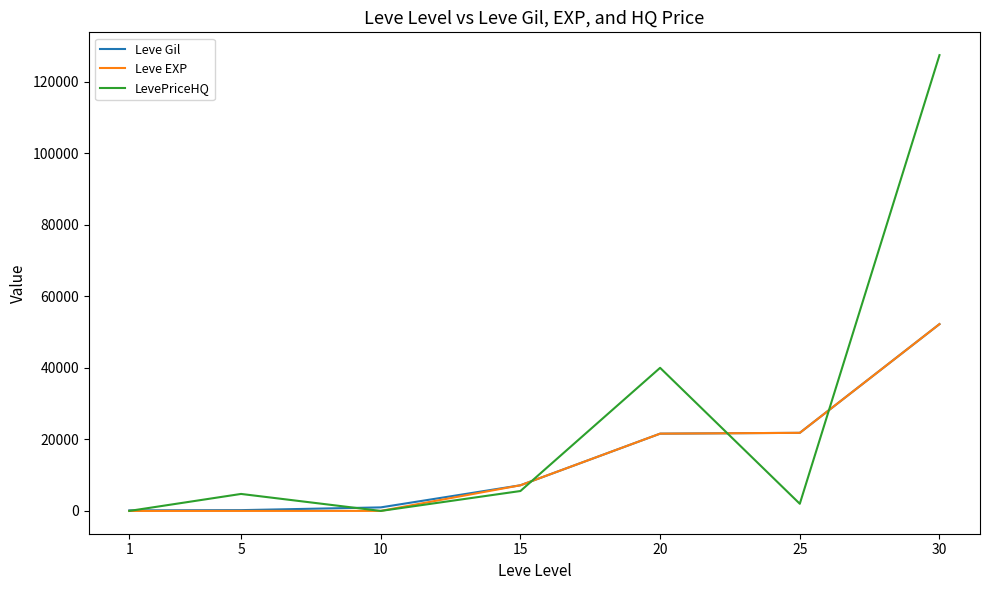

What is the average value of the LevePriceHQ series?

25674.5